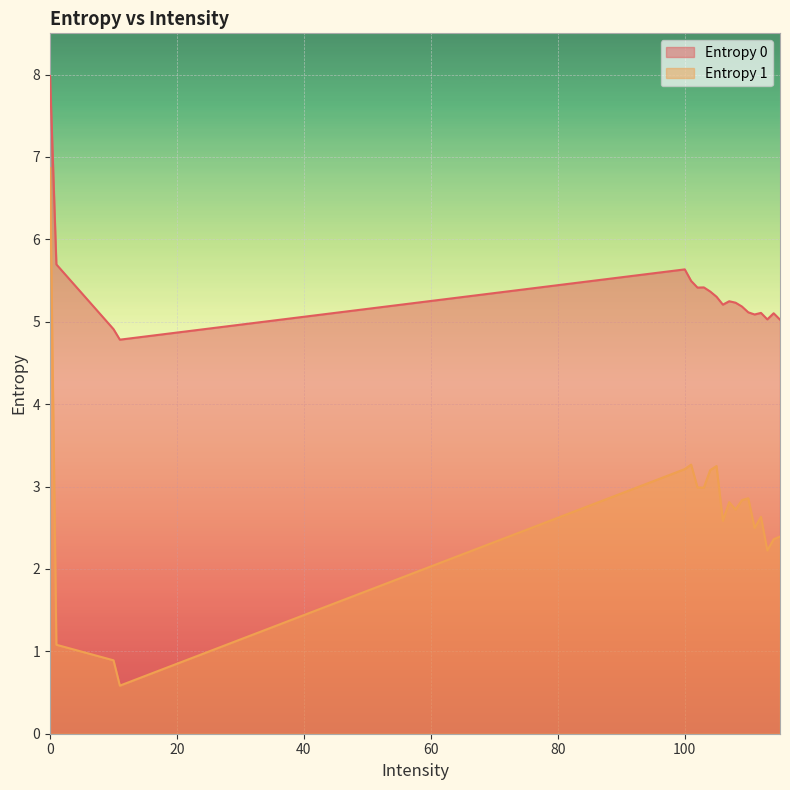

What value does the Entropy 1 series have at 106?

2.6